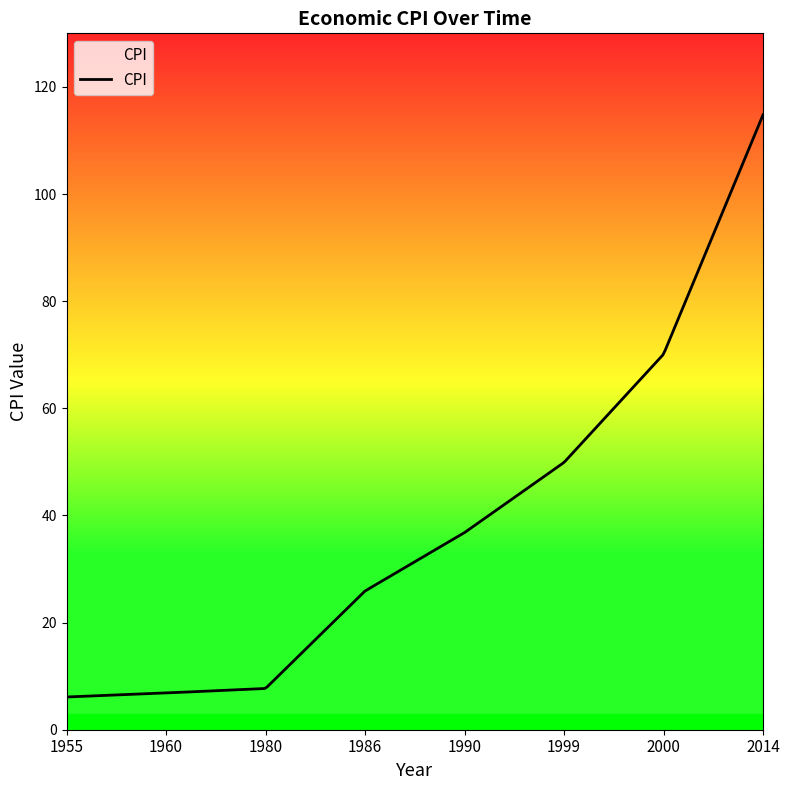

What is the smallest value displayed?

6.1